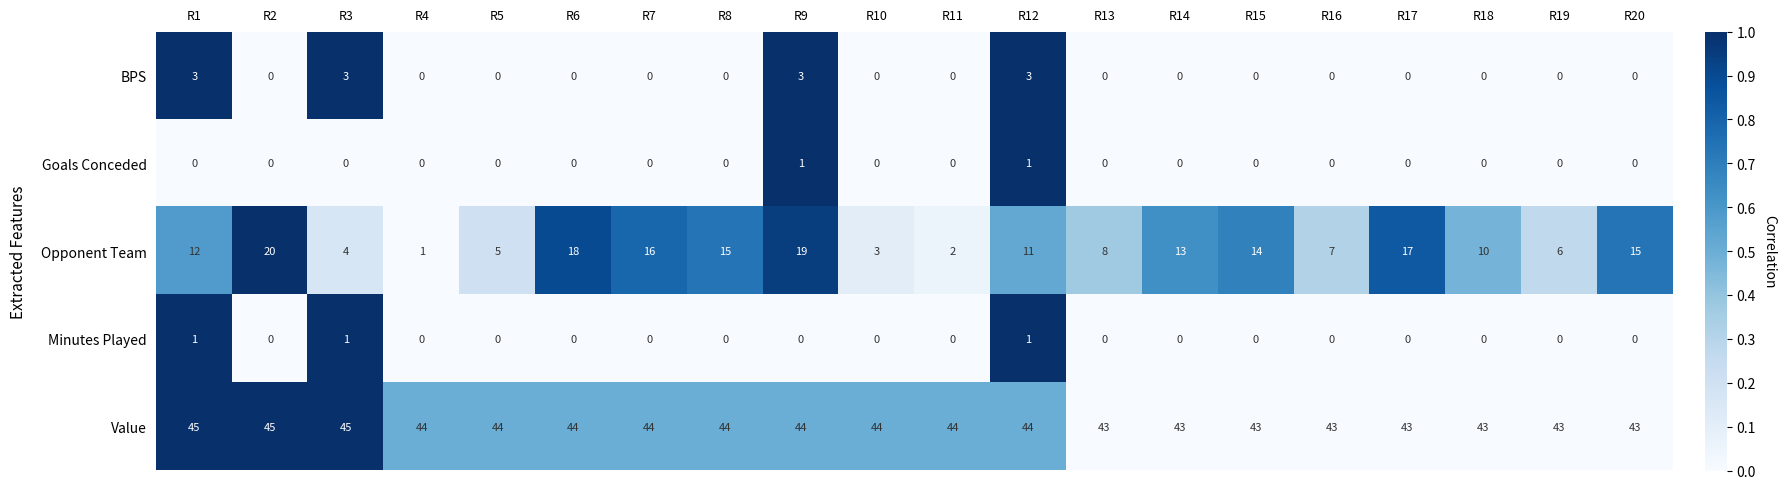

Between R5 and R18, which series saw the biggest shift?

Opponent Team